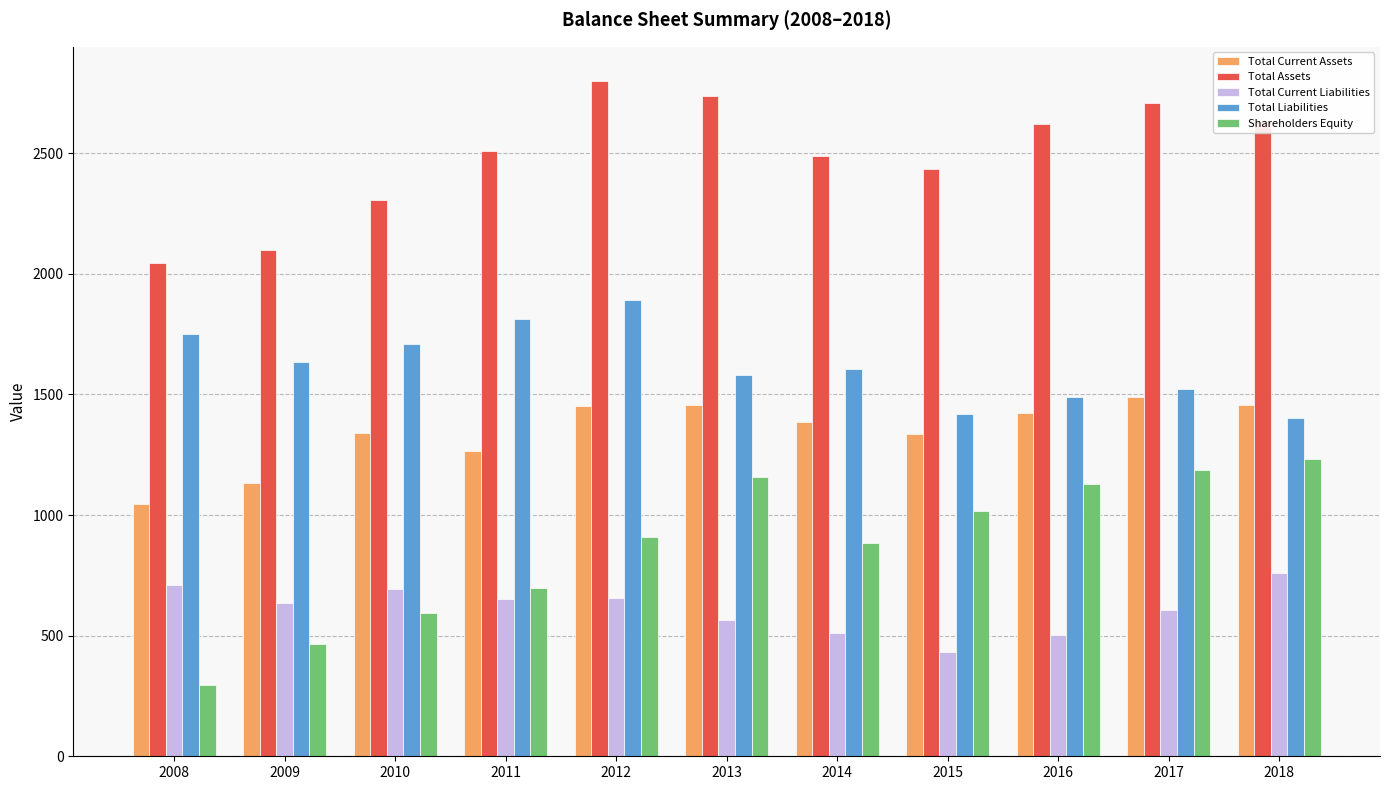

At which label is Total Current Assets closest to 1266?

2011